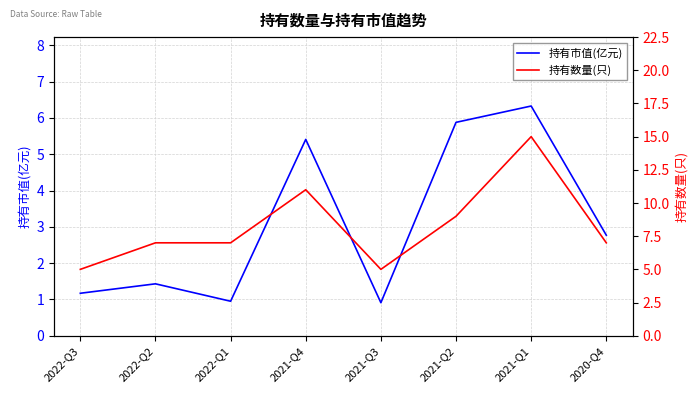

What is the difference between the 持有市值(亿元) values at 2022-Q2 and 2021-Q2?

4.5